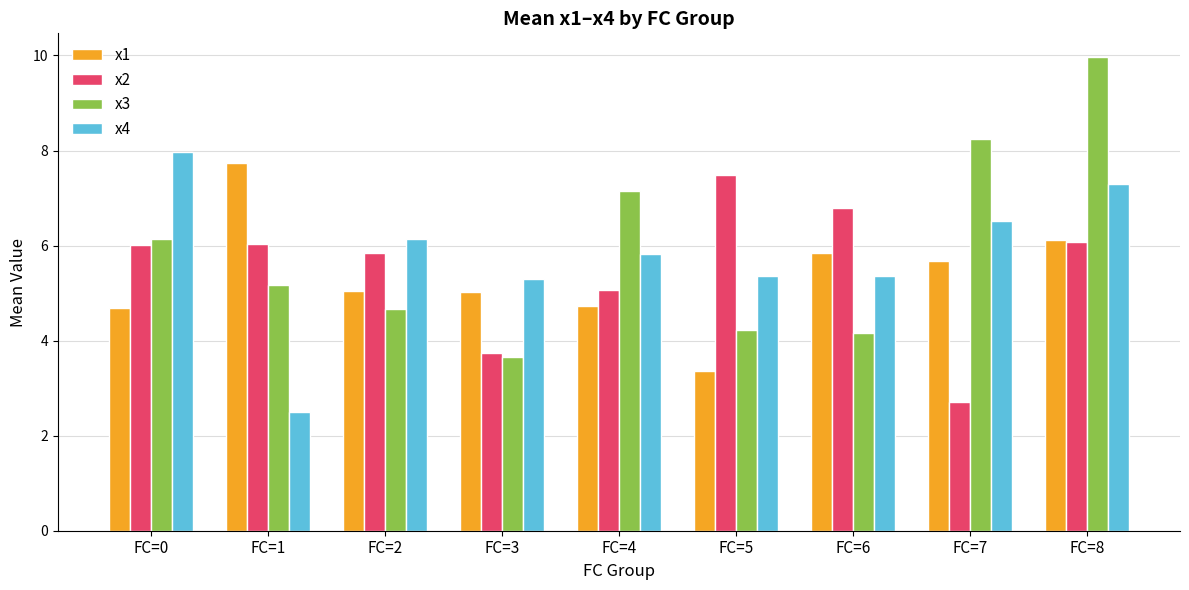

Is the value of x4 at FC=1 greater than the value of x2 at FC=0?

No